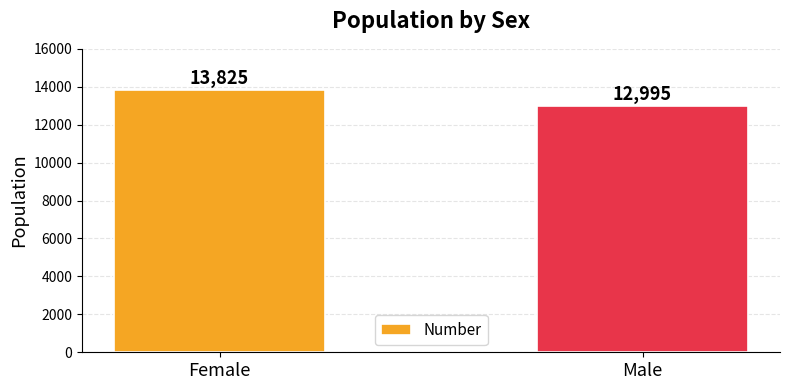

What is the change in value from Female to Male?

-830